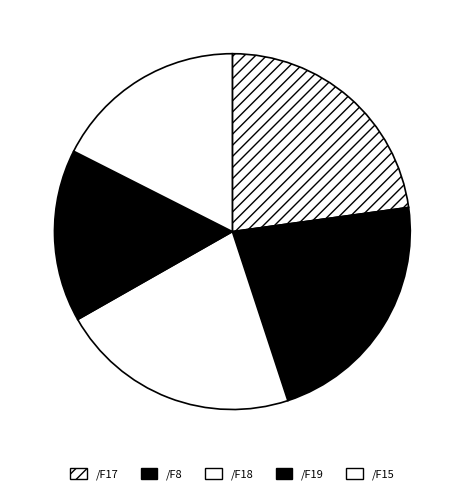

Combined, what portion of the pie is /F18 and /F15?

39.4%